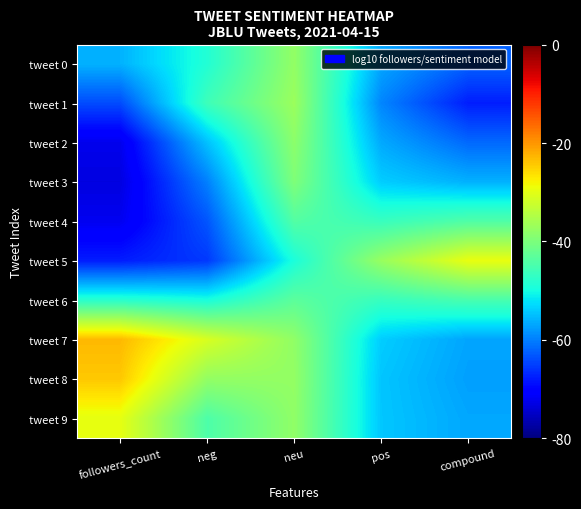

Rank the series by their maximum value, from highest to lowest.

tweet 7, tweet 8, tweet 5, tweet 9, tweet 1, tweet 0, tweet 2, tweet 3, tweet 6, tweet 4